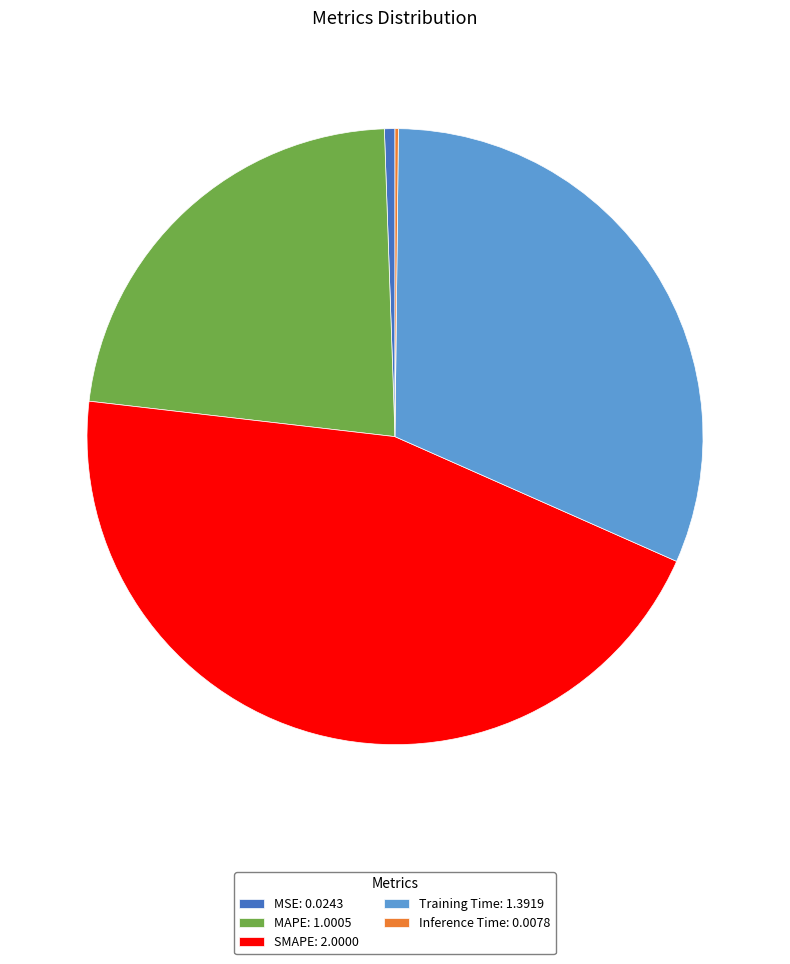

Is there any slice that represents more than half of the pie?

No